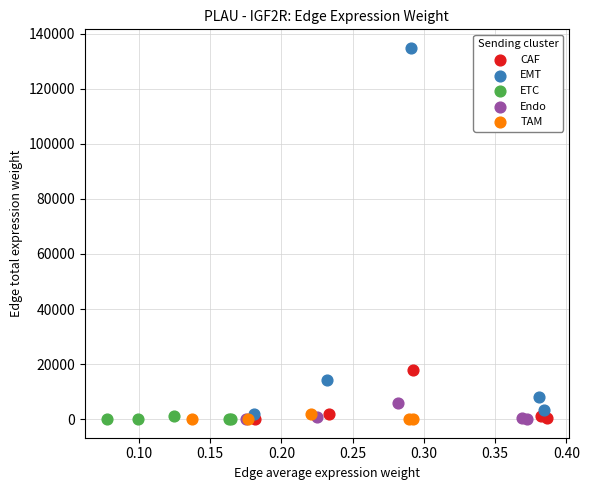

What are all the series names shown in the legend?

CAF, EMT, ETC, Endo, TAM